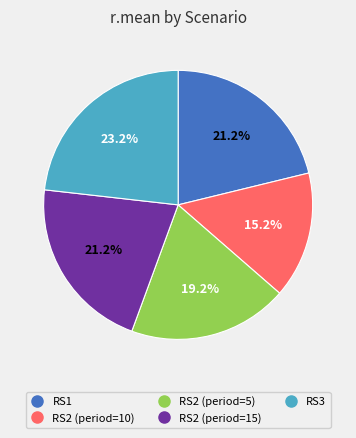

To the nearest percent, what portion does RS2 (period=5) represent?

19%